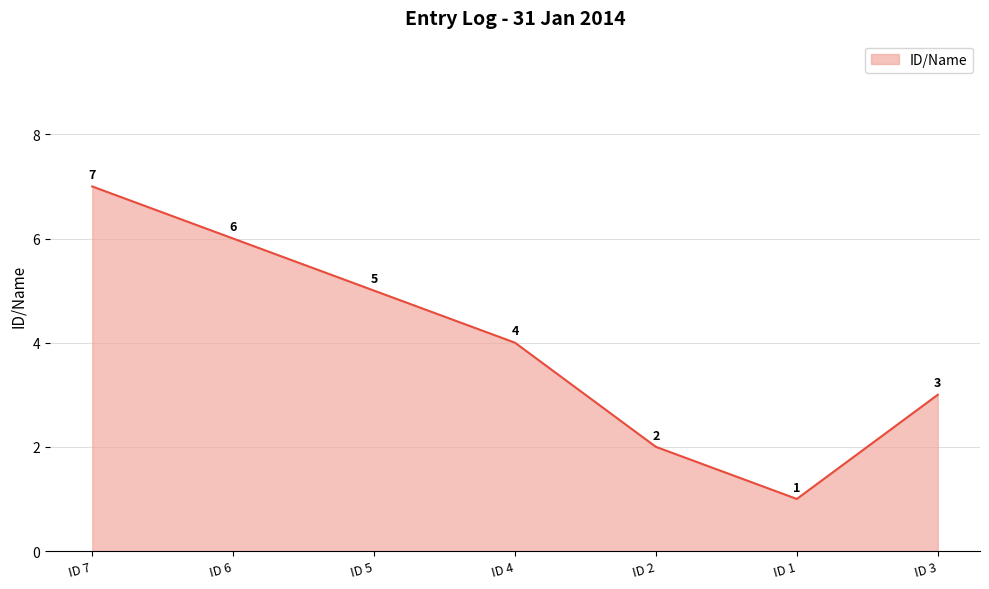

Between ID 2 and ID 3, which is larger?

ID 3